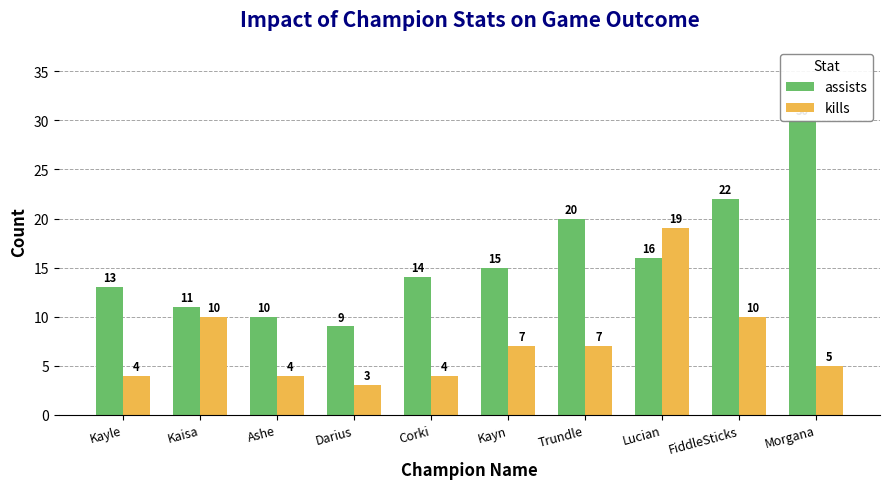

Reading left to right, transcribe all the data shown in this chart.

assists: Kayle=13	Kaisa=11	Ashe=10	Darius=9	Corki=14	Kayn=15	Trundle=20	Lucian=16	FiddleSticks=22	Morgana=30
kills: Kayle=4	Kaisa=10	Ashe=4	Darius=3	Corki=4	Kayn=7	Trundle=7	Lucian=19	FiddleSticks=10	Morgana=5